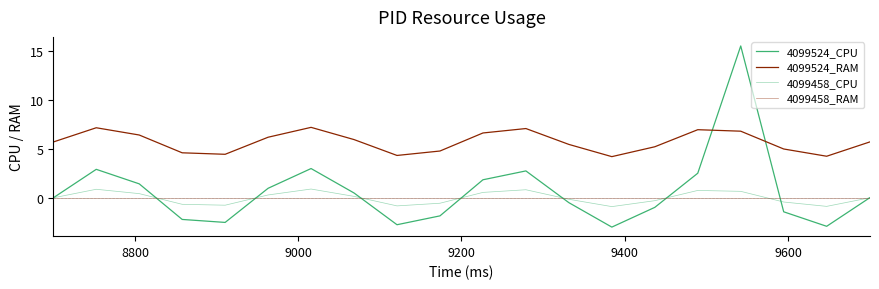

How many lines are shown in the chart?

4